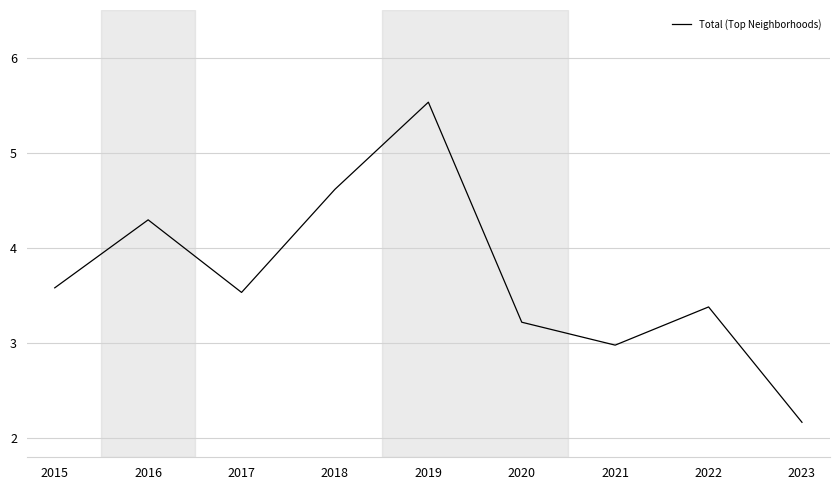

What is the difference between the second highest and second lowest values?

1.6